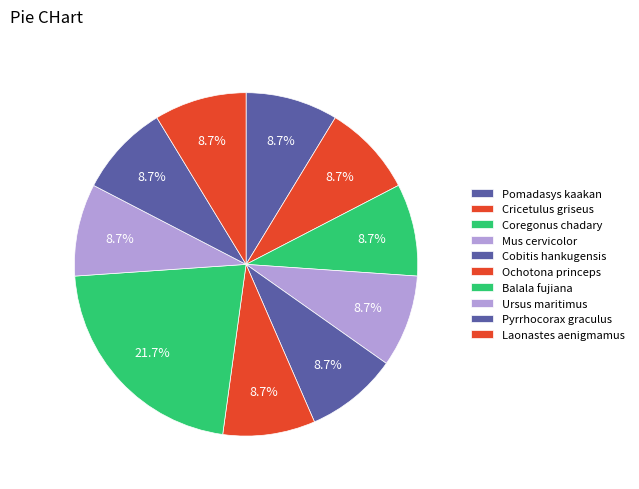

To the nearest percent, what is the combined percentage of Pomadasys kaakan and Cobitis hankugensis?

17%